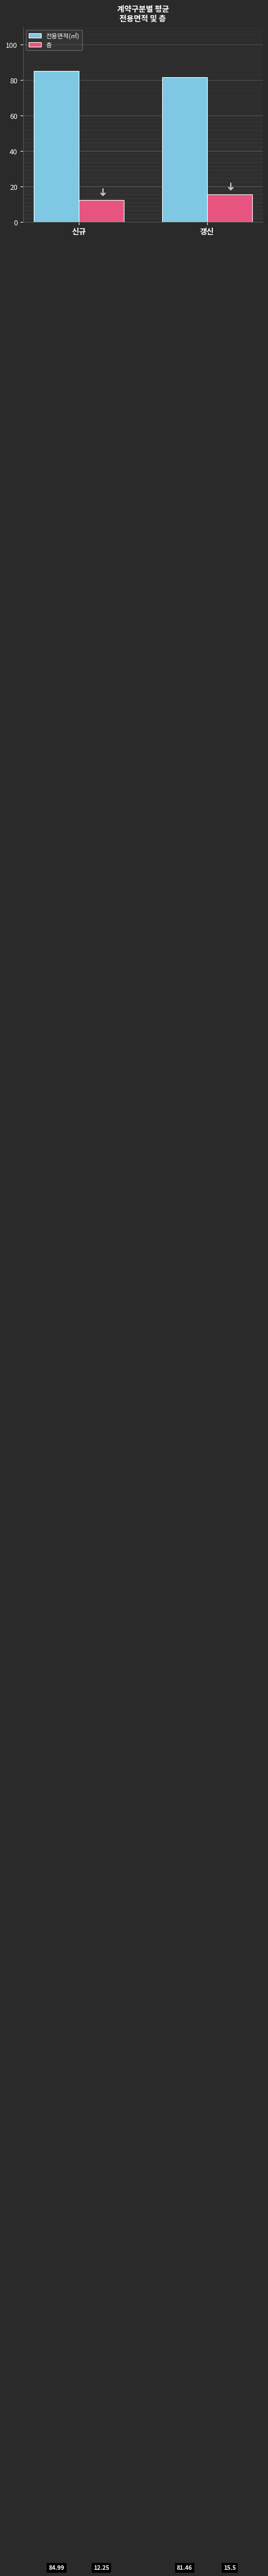

Where is 전용면적(㎡) nearest to the value 83?

갱신